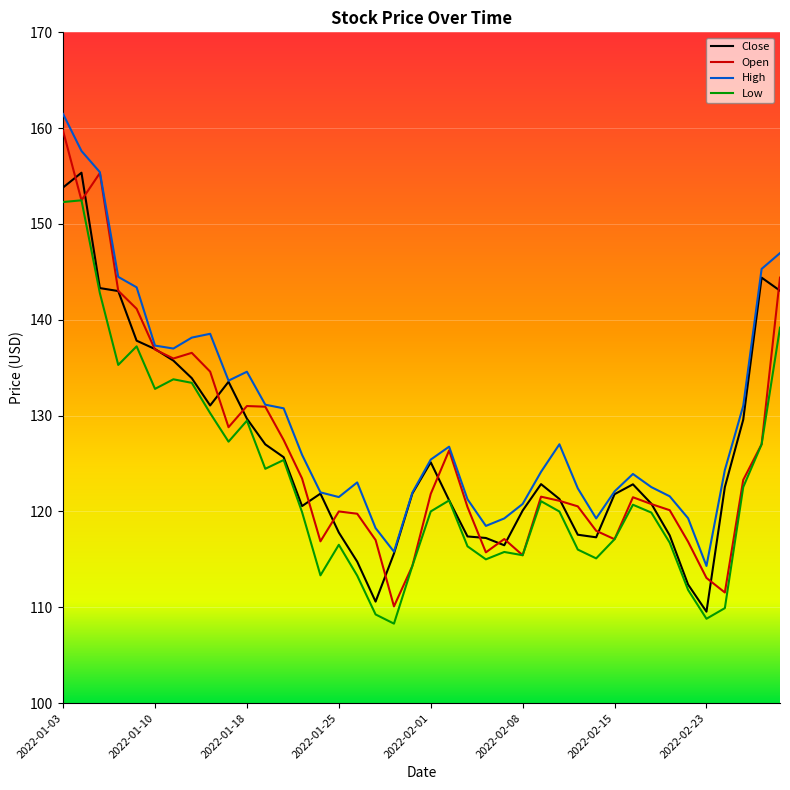

What is the greatest value displayed?

161.5